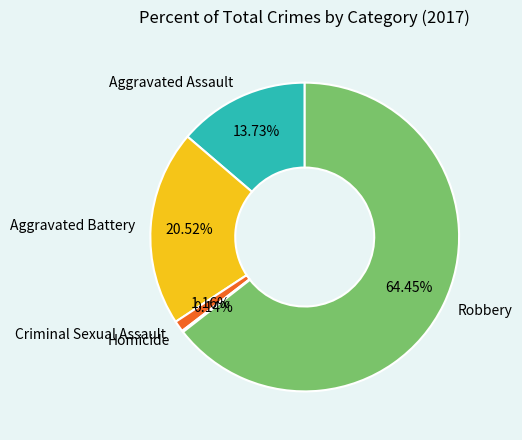

How much of the chart is everything except Criminal Sexual Assault?

98.8%